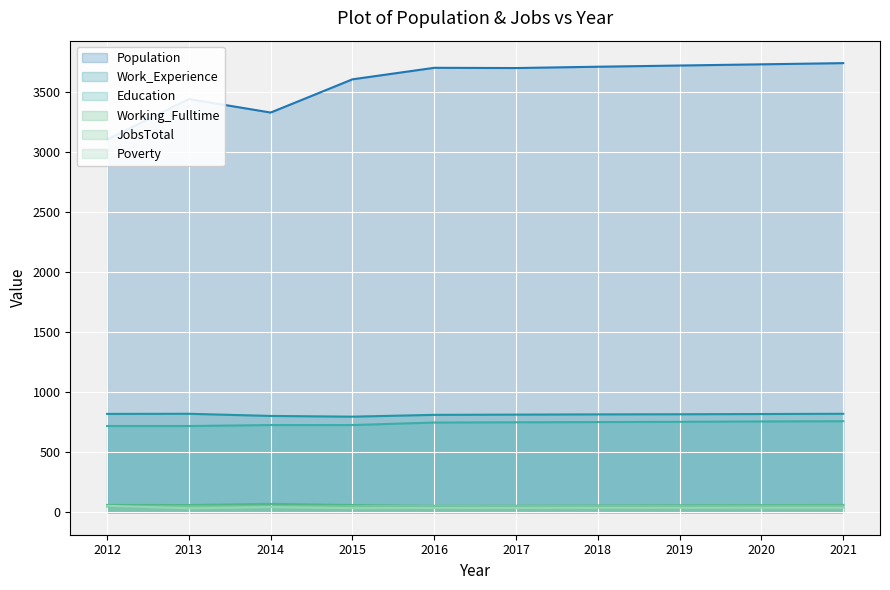

Reading left to right, extract all data points from this chart.

Population: 2012=3107	2013=3445	2014=3332	2015=3609	2016=3705	2017=3703	2018=3714	2019=3724	2020=3734	2021=3744
Work_Experience: 2012=820	2013=821	2014=803	2015=797	2016=812	2017=814	2018=816	2019=817	2020=819	2021=821
Education: 2012=719	2013=719	2014=727	2015=727	2016=748	2017=750	2018=752	2019=754	2020=757	2021=759
Working_Fulltime: 2012=61	2013=60	2014=70	2015=60	2016=53	2017=54	2018=56	2019=58	2020=59	2021=61
JobsTotal: 2012=48	2013=50	2014=46	2015=51	2016=54	2017=53	2018=54	2019=54	2020=54	2021=55
Poverty: 2012=54	2013=33	2014=43	2015=34	2016=36	2017=36	2018=37	2019=37	2020=38	2021=38